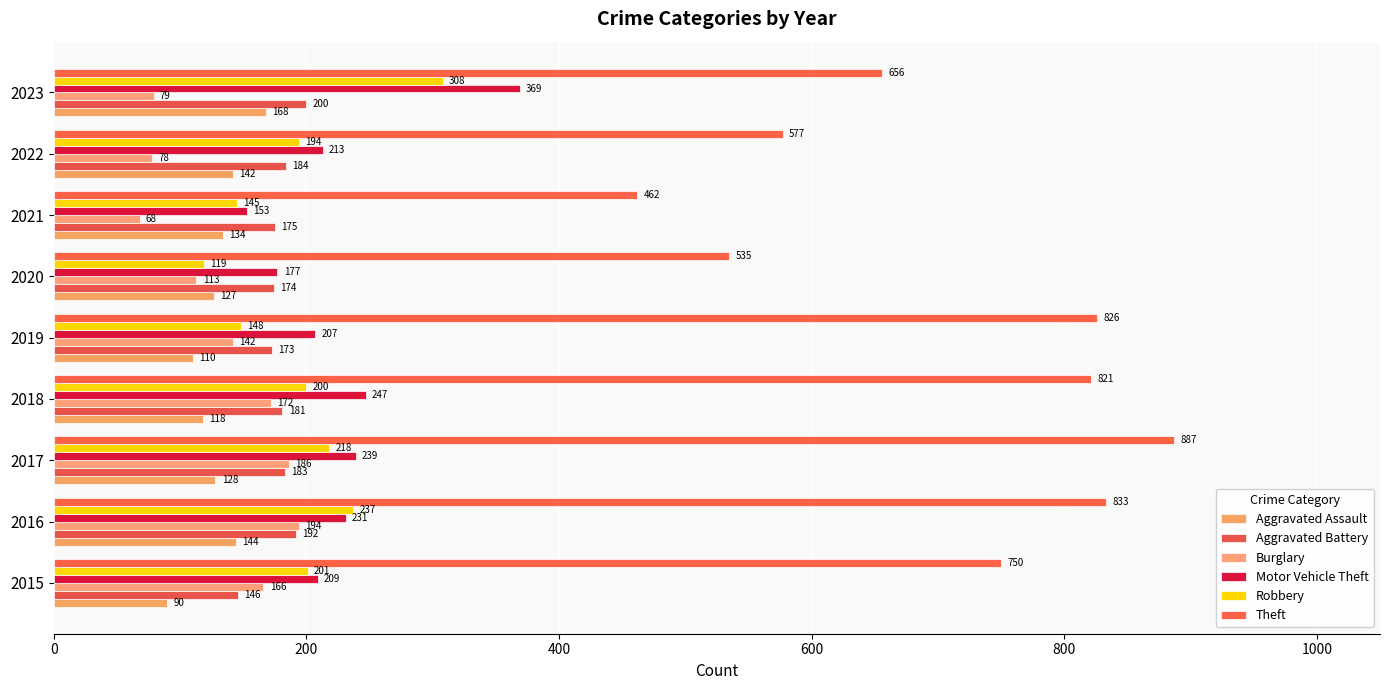

Which series has the largest range (max minus min)?

Theft